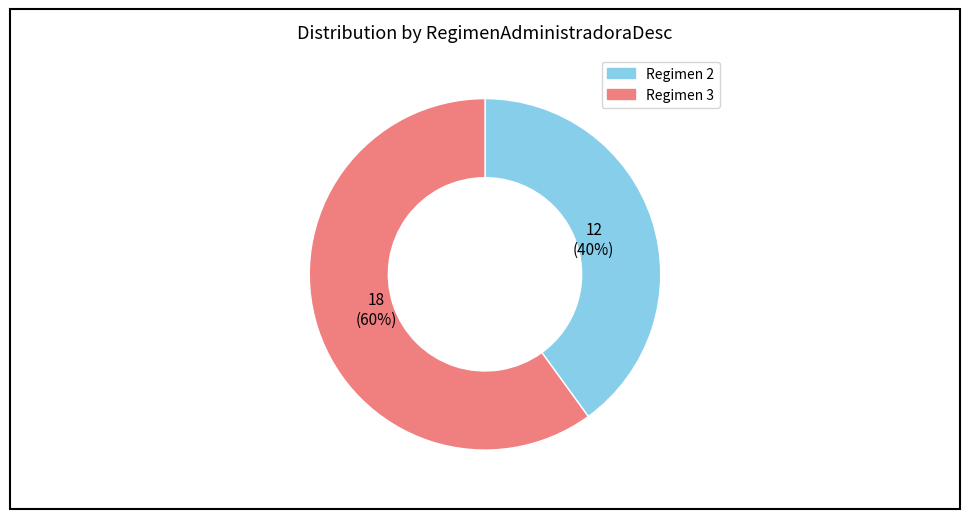

To the nearest percent, what is the average slice percentage?

50%